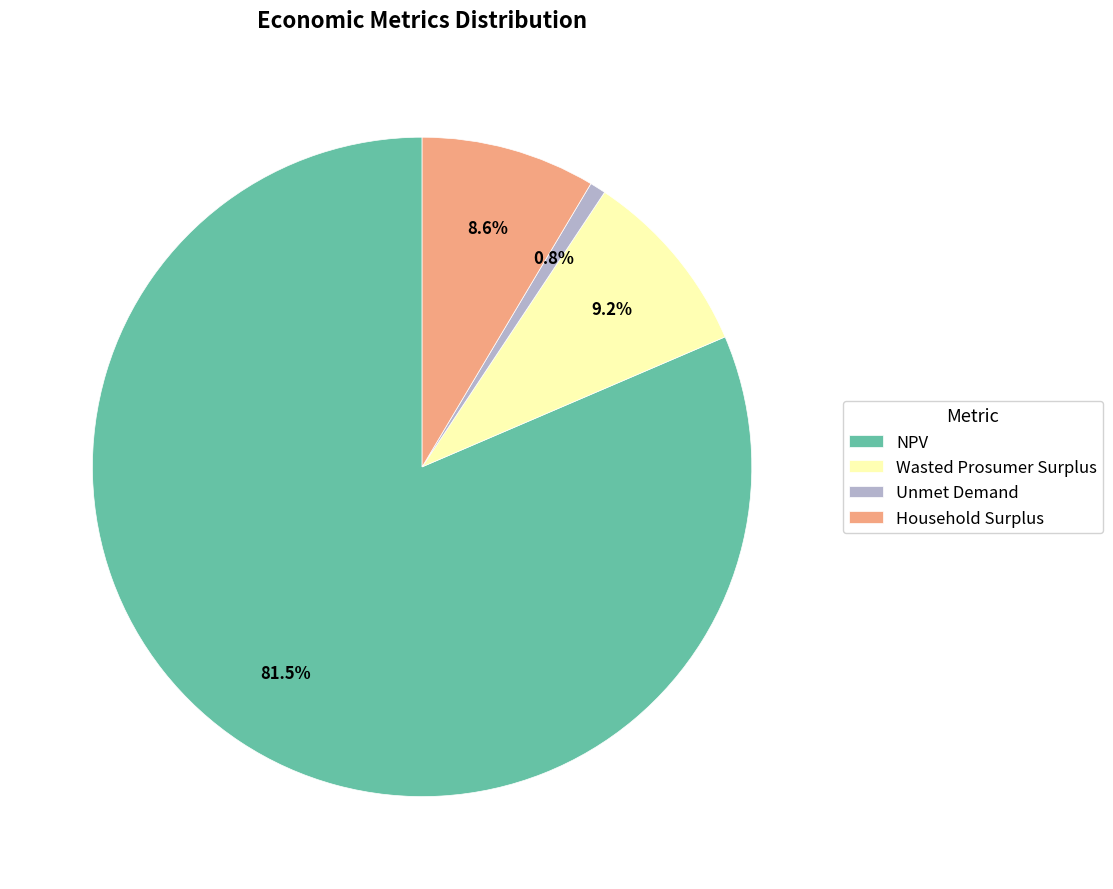

How many segments does this pie chart have?

4